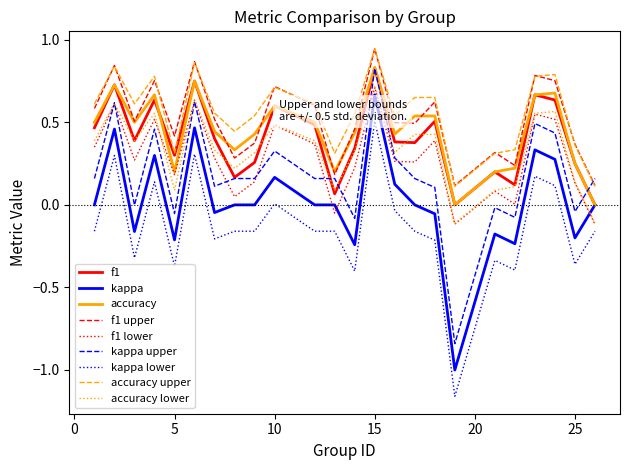

What value does the f1 series have at 6?

0.8